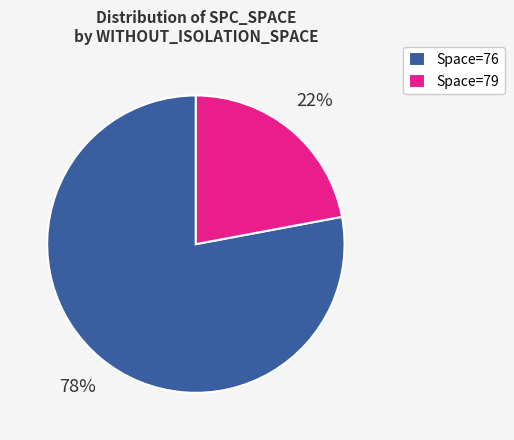

Is there any slice that represents more than half of the pie?

Yes